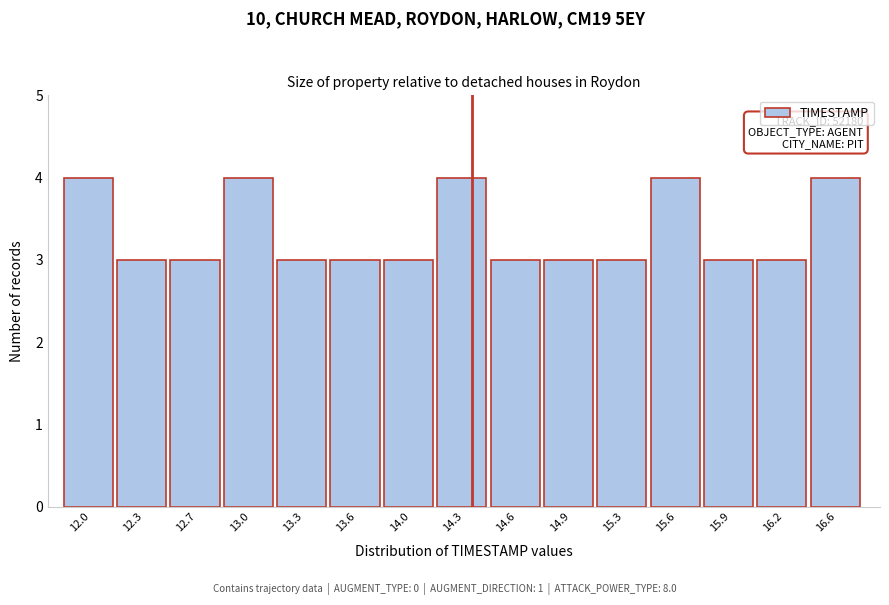

Reading right to left, transcribe all the data shown in this chart.

4	3	3	4	3	3	3	4	3	3	3	4	3	3	4